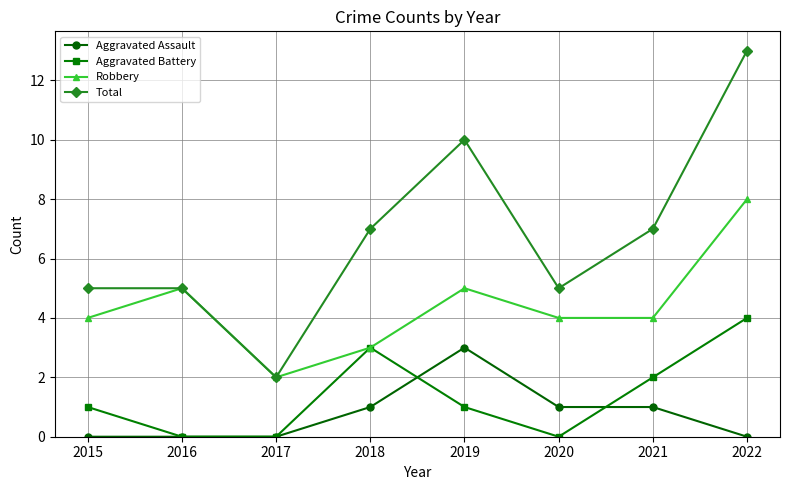

Where is the first local maximum for Robbery?

2016